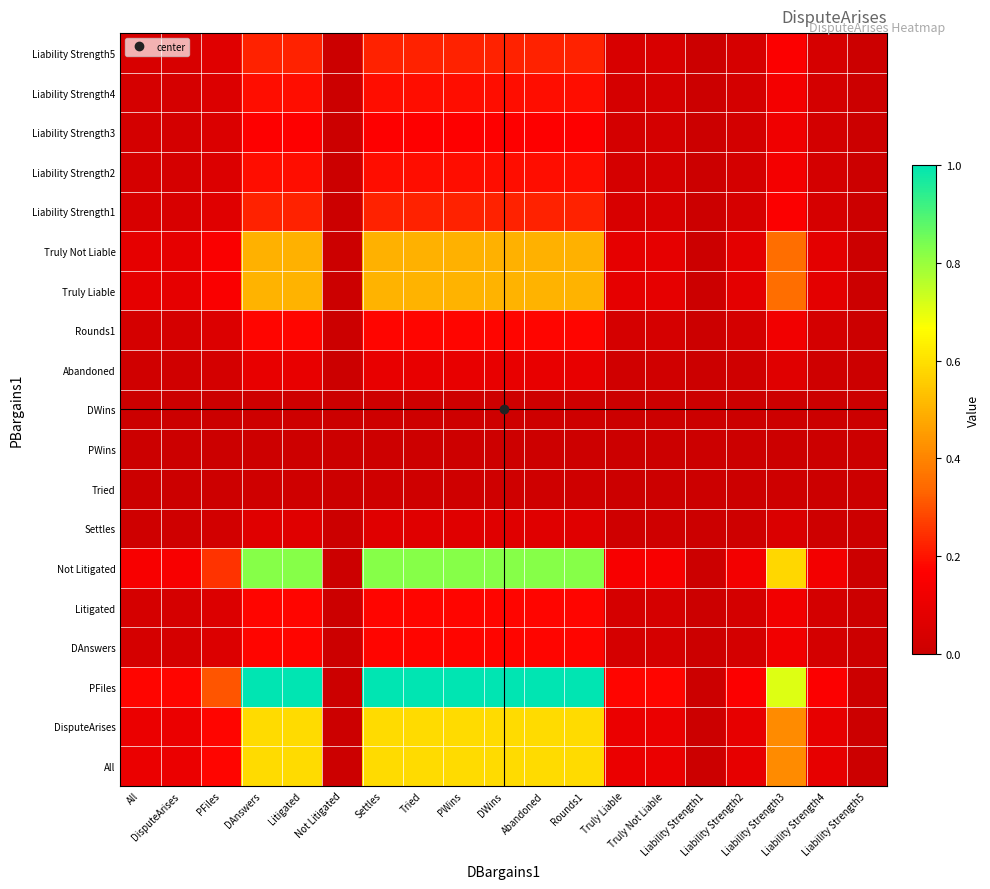

Count the number of categories in the chart.

19